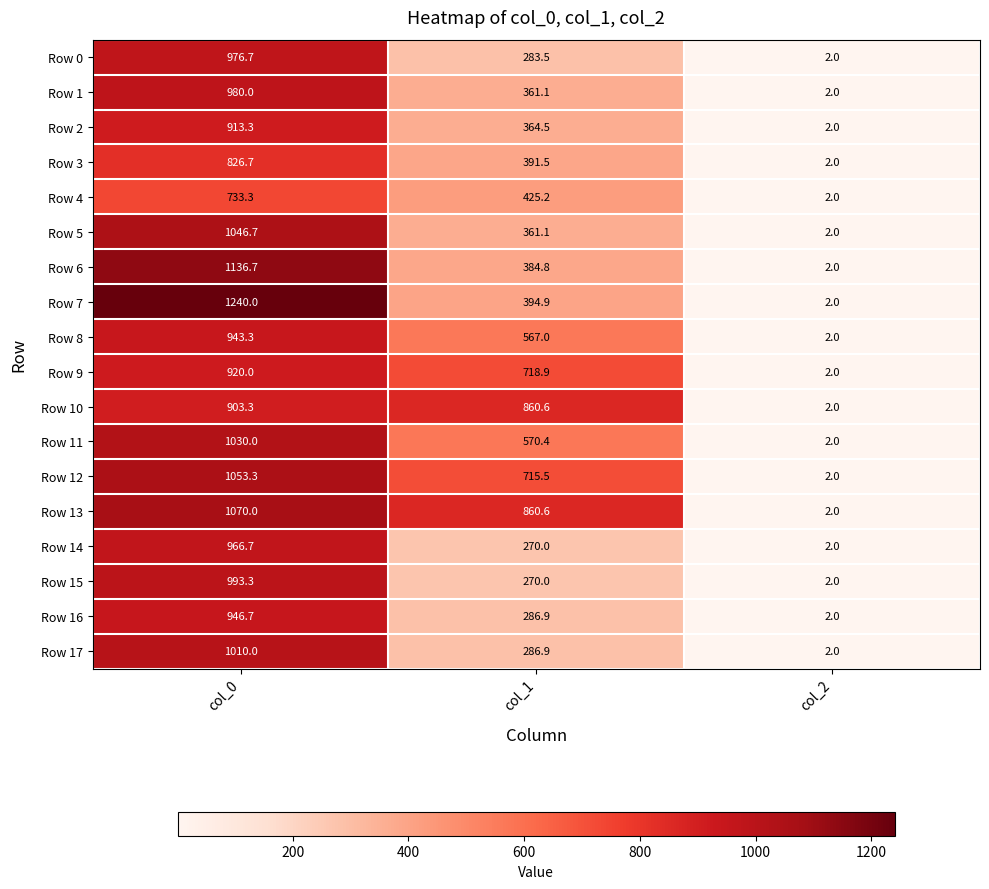

Rank the series by their maximum value, from highest to lowest.

Row 7, Row 6, Row 13, Row 12, Row 5, Row 11, Row 17, Row 15, Row 1, Row 0, Row 14, Row 16, Row 8, Row 9, Row 2, Row 10, Row 3, Row 4